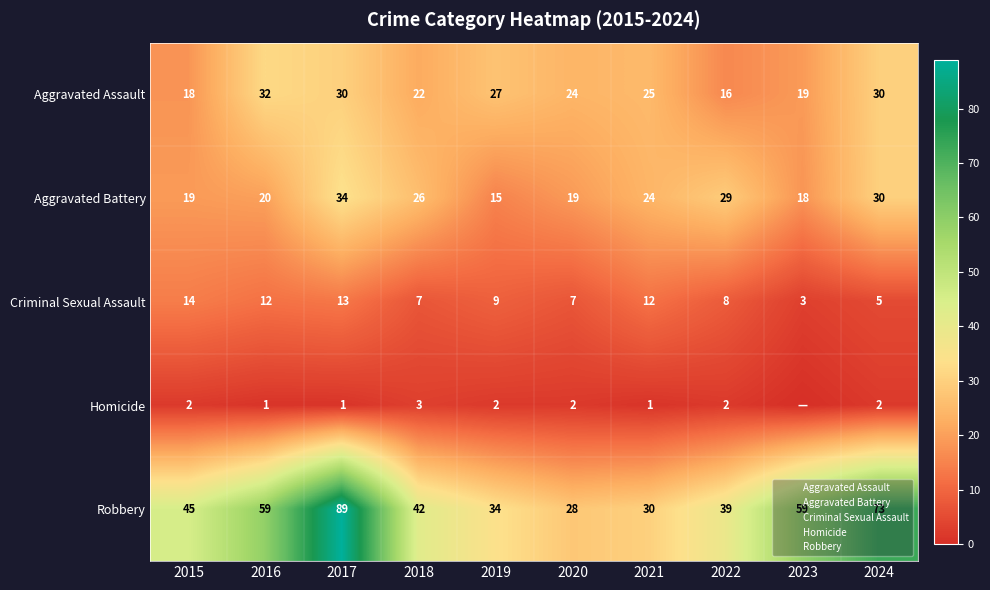

What is the sum of the Robbery values at 2017 and 2022?

128